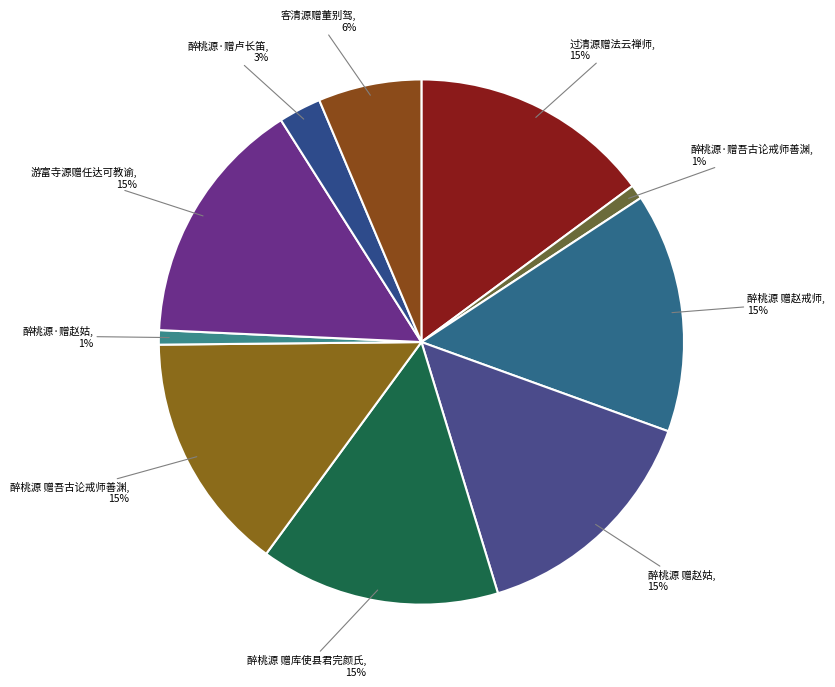

What percentage is the 醉桃源·赠卢长笛 slice, to the nearest percent?

3%